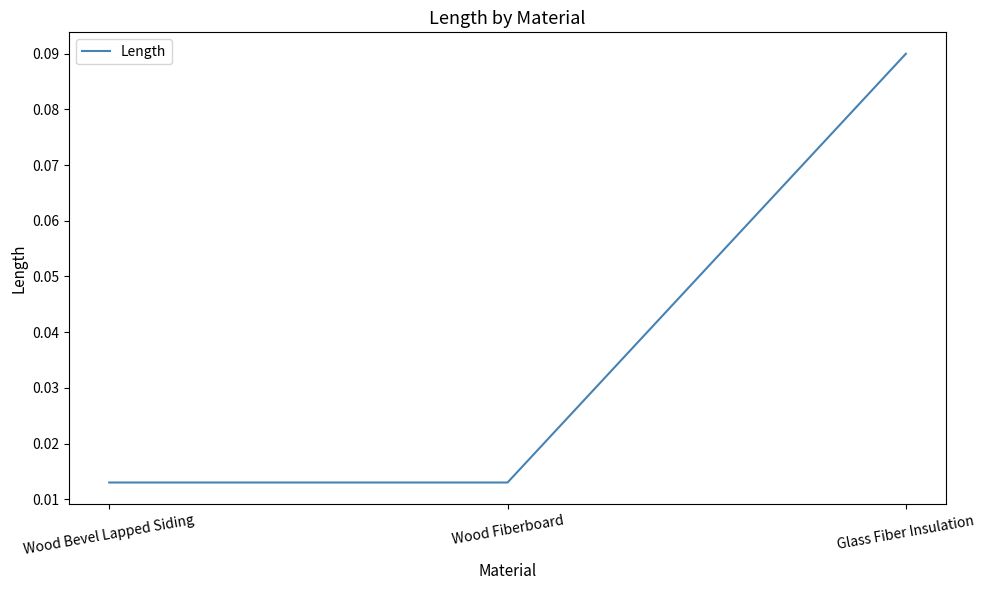

How many categories are shown in the chart?

3